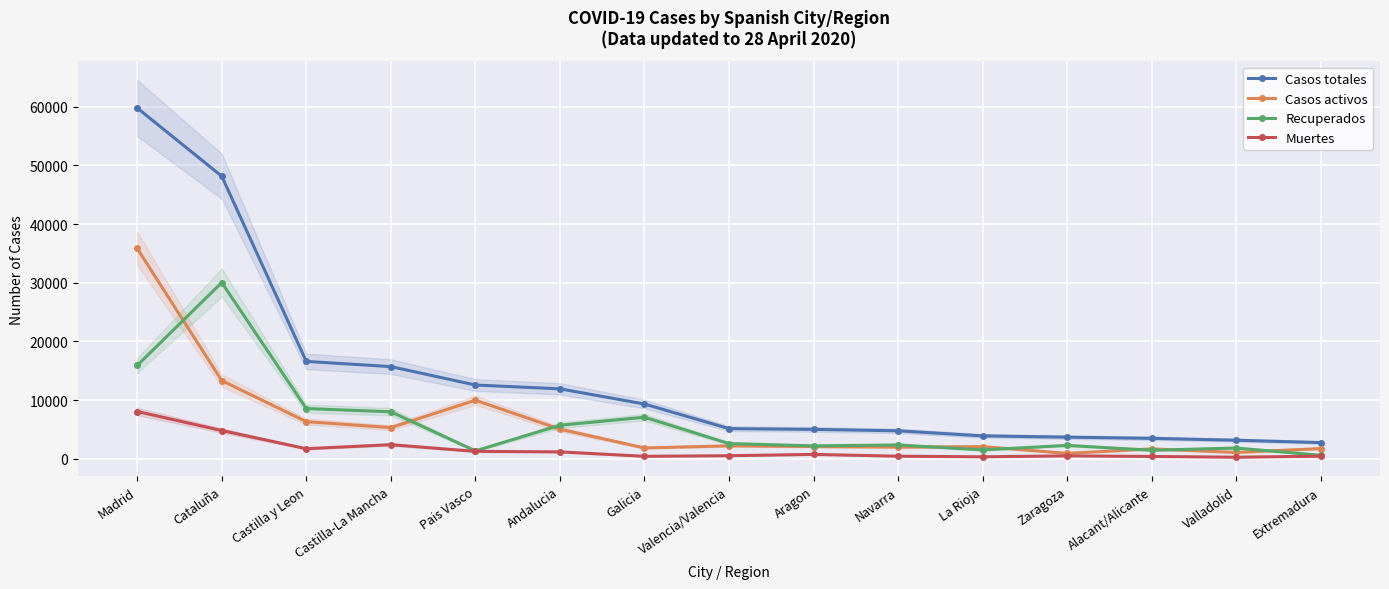

Reading right to left, extract all data points from this chart.

Casos totales: 2751	3154	3476	3678	3897	4759	5004	5131	9328	11913	12564	15706	16589	48158	59784
Casos activos: 1733	1070	1677	913	2064	1978	2081	2194	1841	5039	9974	5306	6323	13319	35841
Recuperados: 585	1824	1443	2274	1507	2349	2188	2583	7075	5706	1335	8004	8556	30031	15895
Muertes: 433	260	388	491	326	432	735	515	412	1168	1255	2396	1710	4808	8048